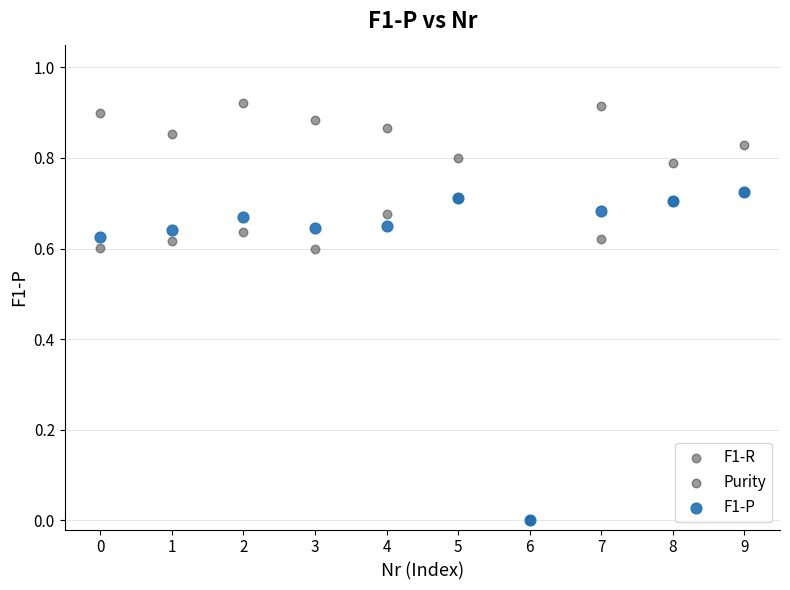

What are all the series names shown in the legend?

F1-R, Purity, F1-P